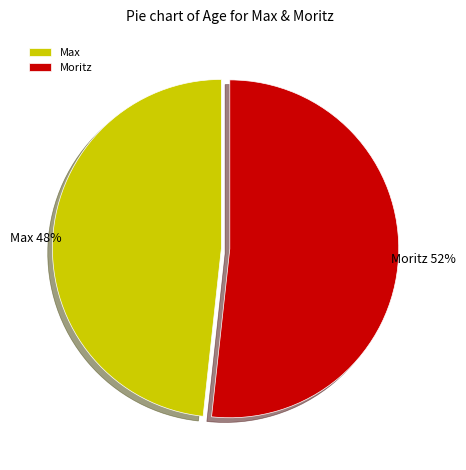

How many slices are in this pie chart?

2